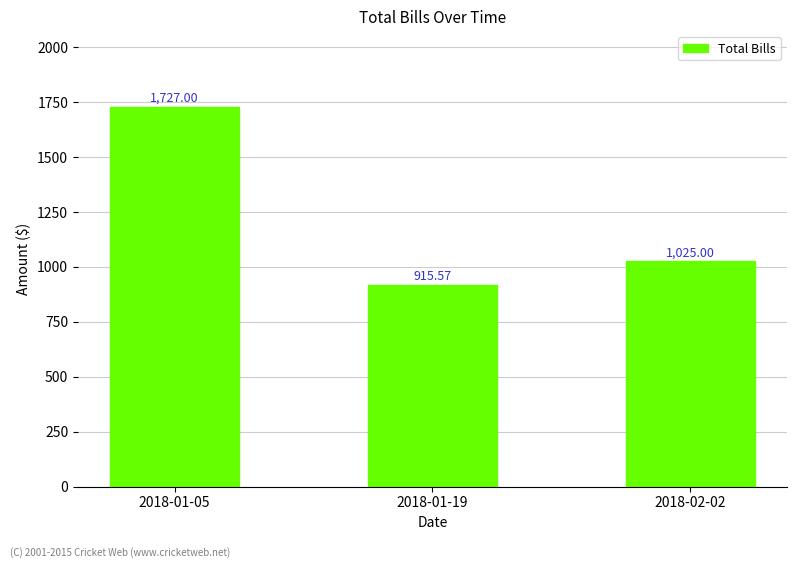

How many data points are less than 1025?

1